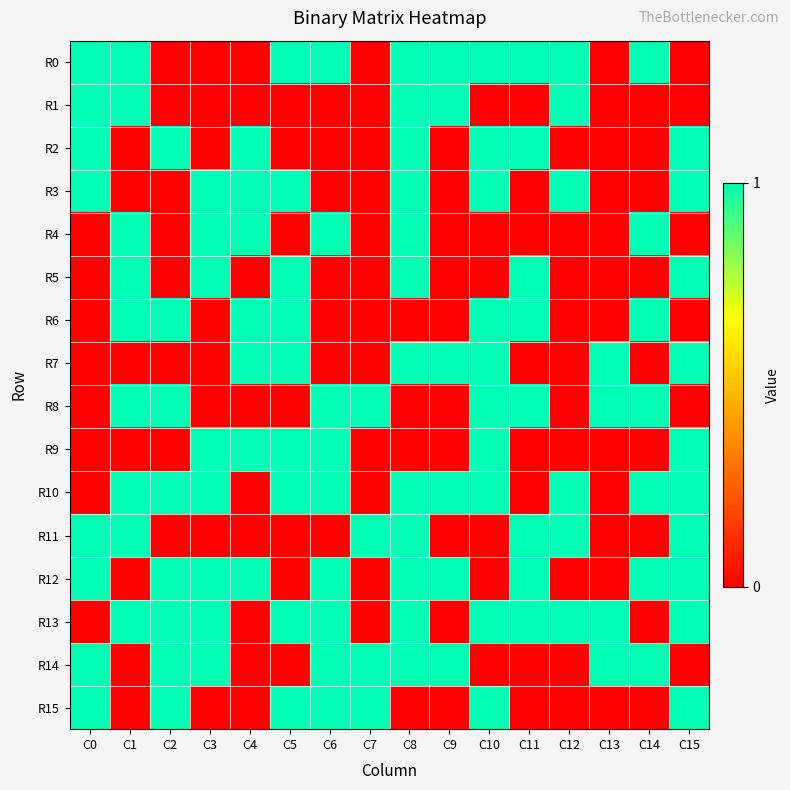

Which category has the lowest value across all series?

C2